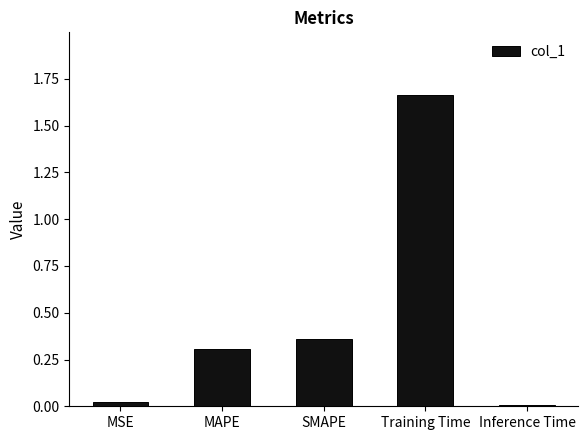

True or false: the data shows 0.0 at Inference Time.

True